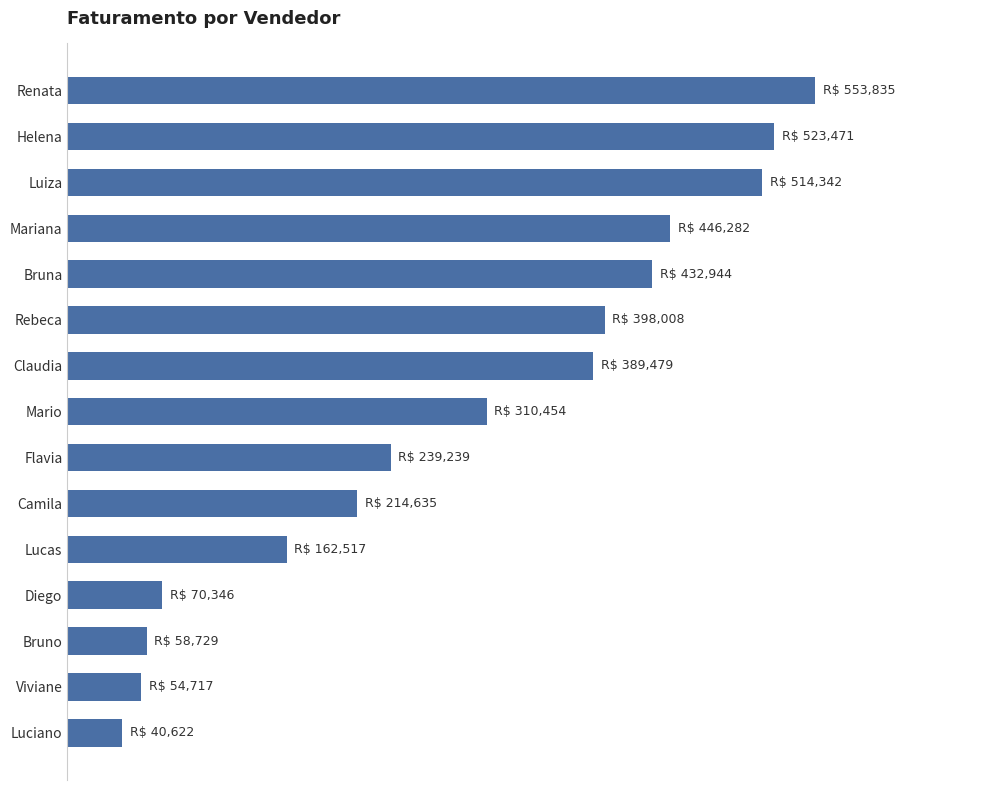

Are the bars horizontal?

Yes